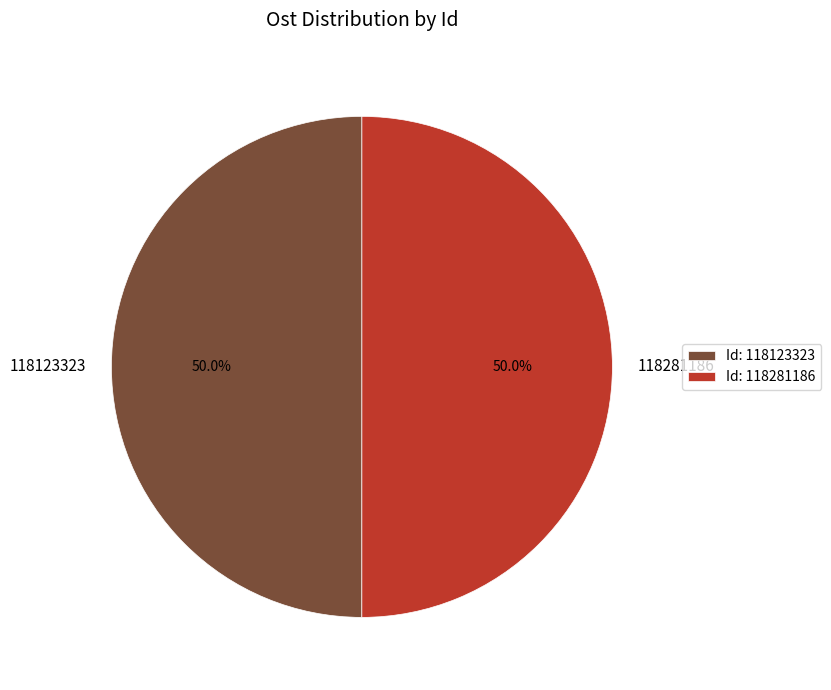

What percentage do 118123323 and 118281186 together represent?

100.0%